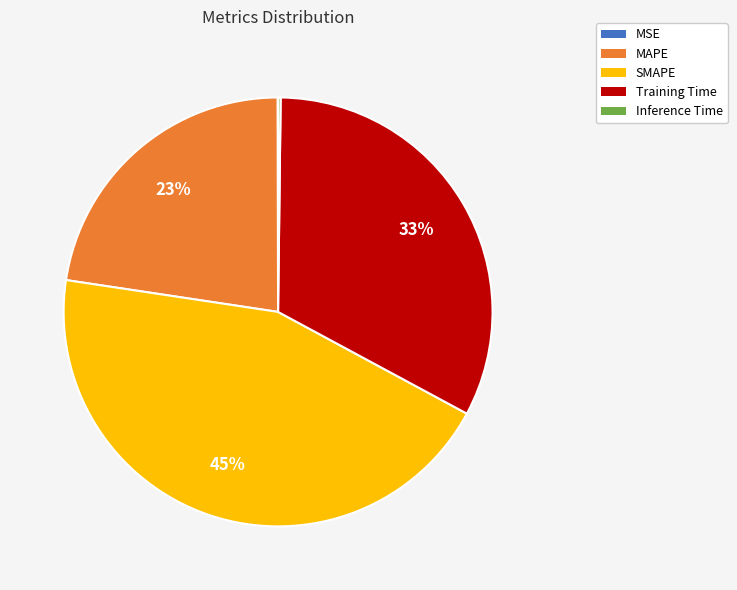

Does any single category account for the majority?

No